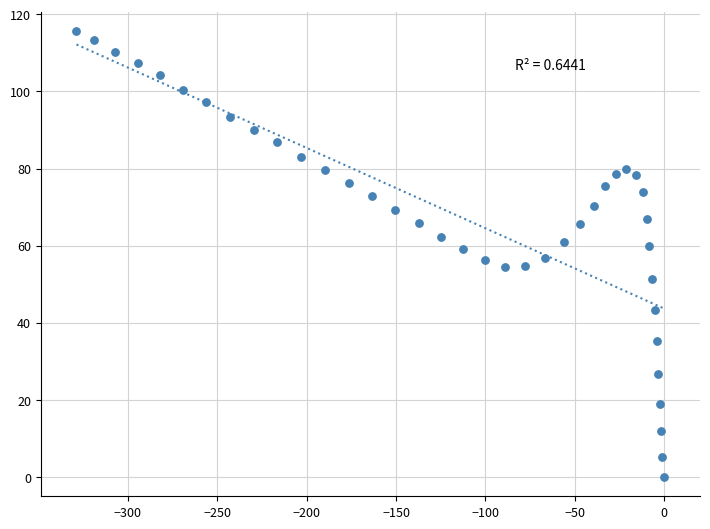

What is the range of Y values (max minus min)?

115.7